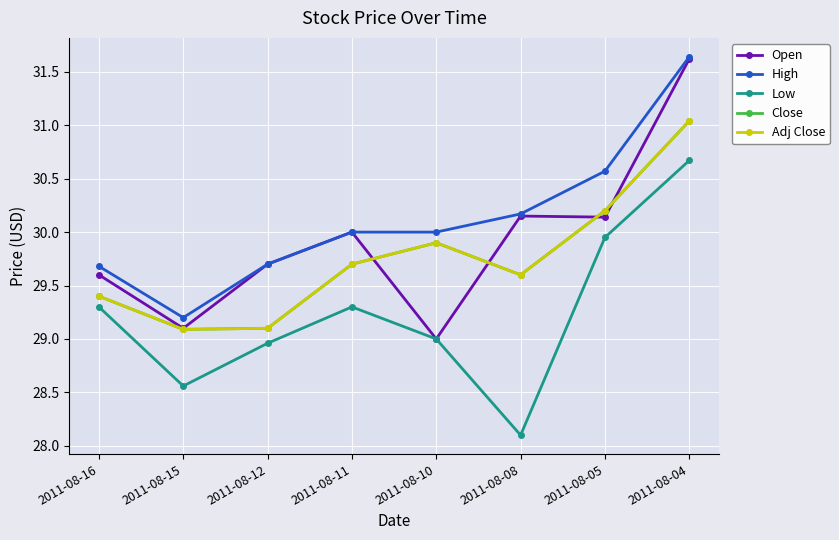

At which category does Open reach its first local peak?

2011-08-11